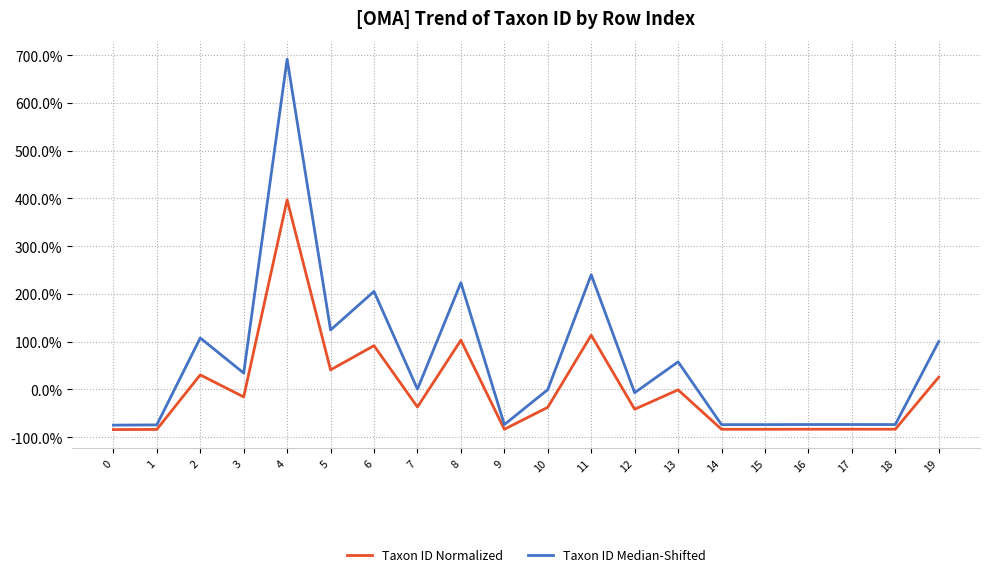

Which category has the highest value in the Taxon ID Normalized series?

4